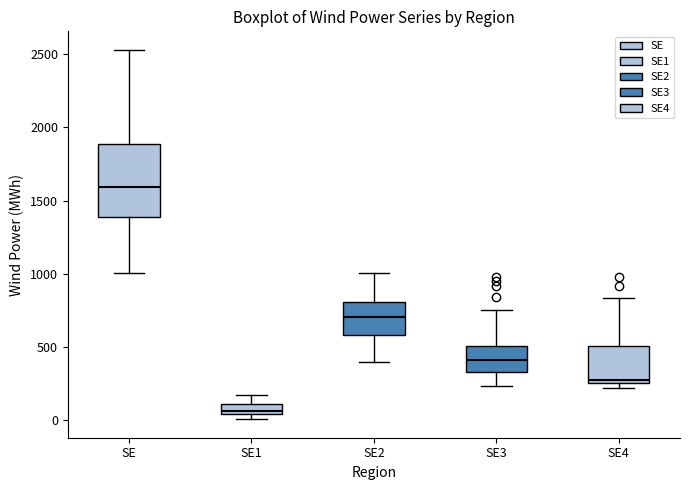

Comparing the boxes themselves (not the whiskers), which one is the tallest?

SE